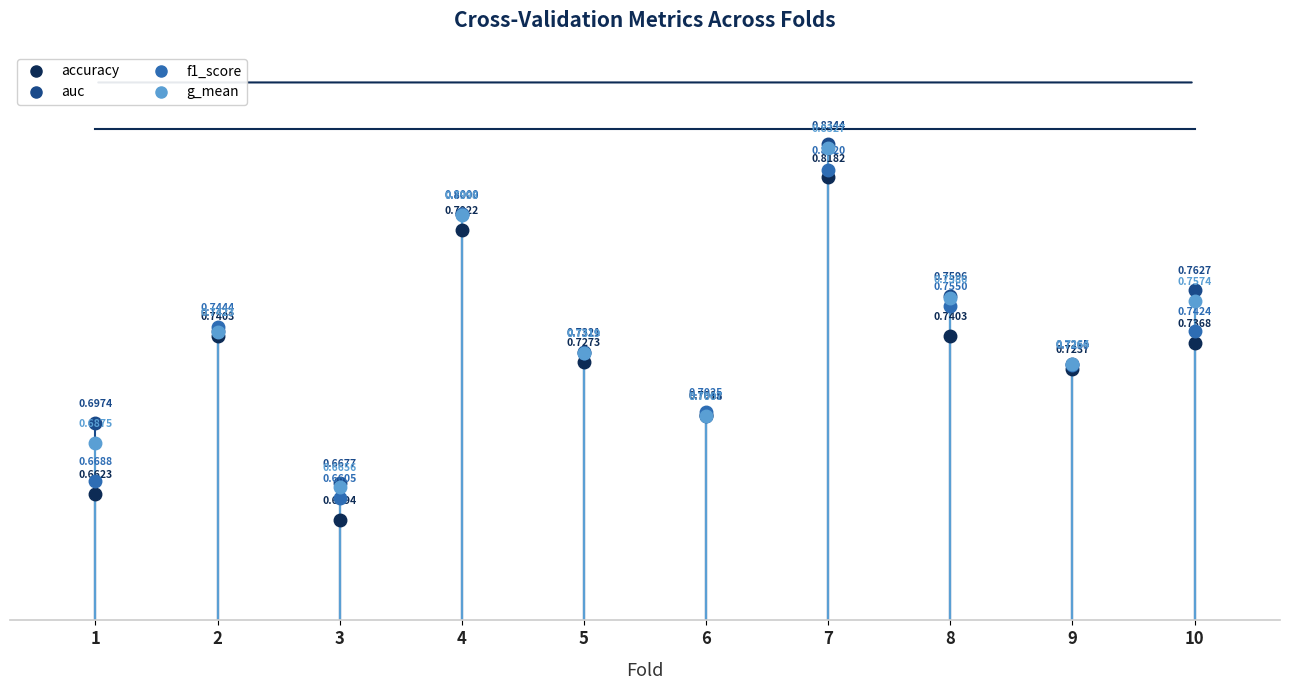

In g_mean, how many points are lower than both neighbors (excluding endpoints)?

3